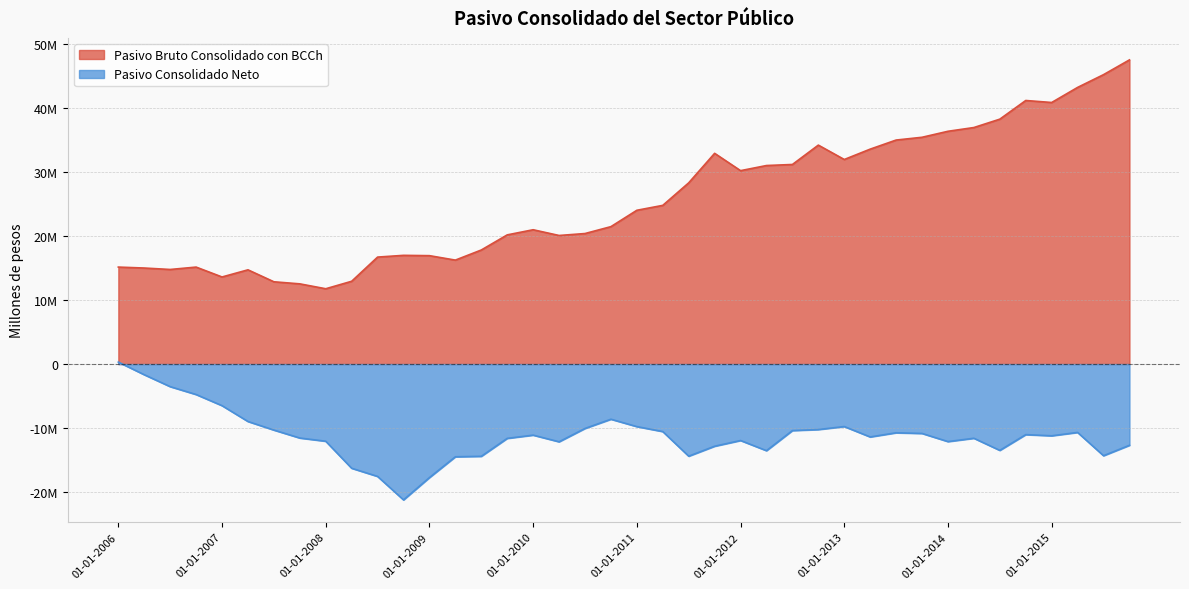

What is the total value across all series at 01-04-2009?

1750818